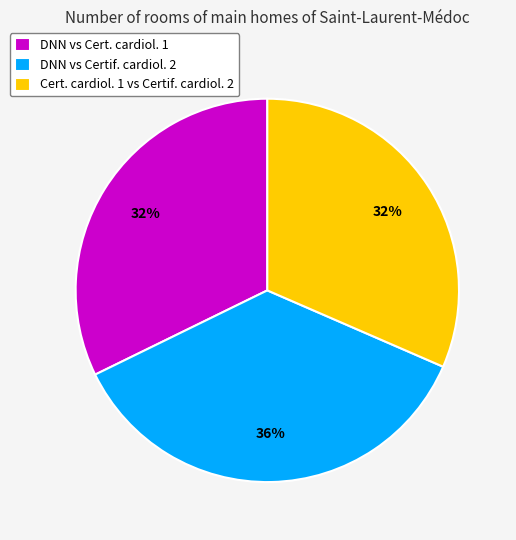

Is it true that Cert. cardiol. 1 vs Certif. cardiol. 2 is 23% of the pie?

False